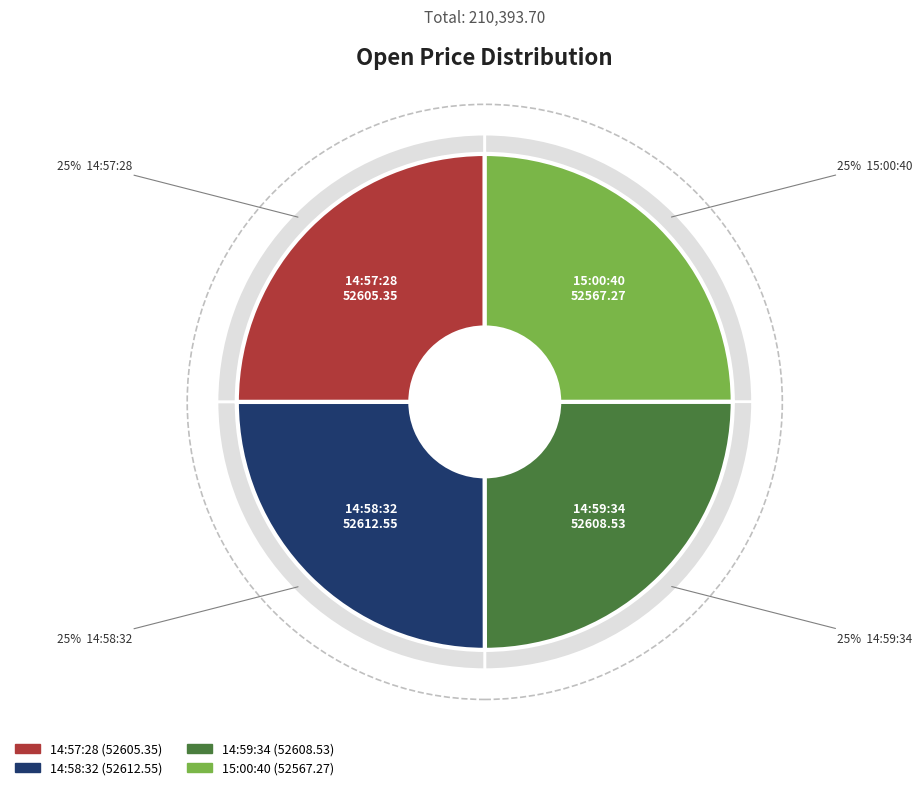

Is there a majority slice in this chart?

No